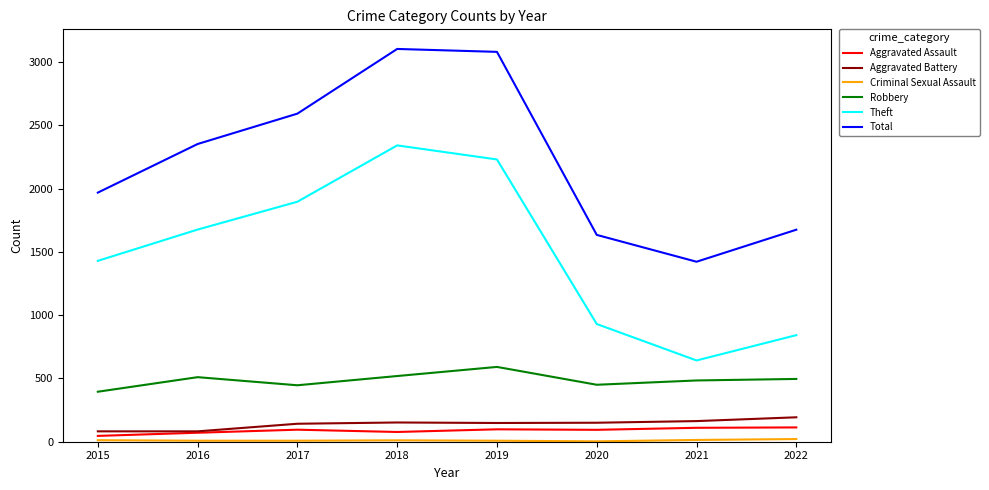

What is the spread (max minus min) of values at 2021?

1408